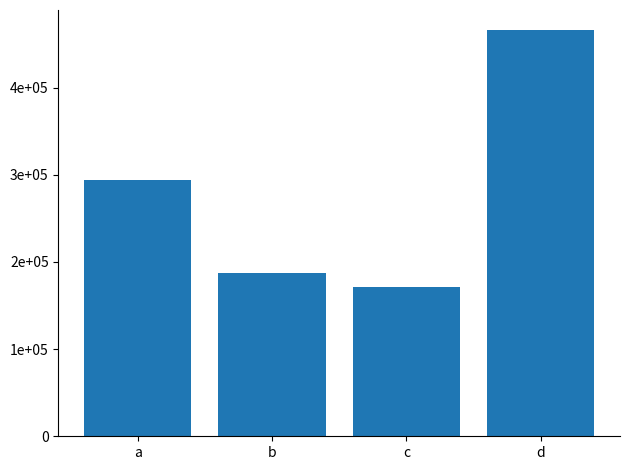

At which category does the chart reach its minimum across all series?

c